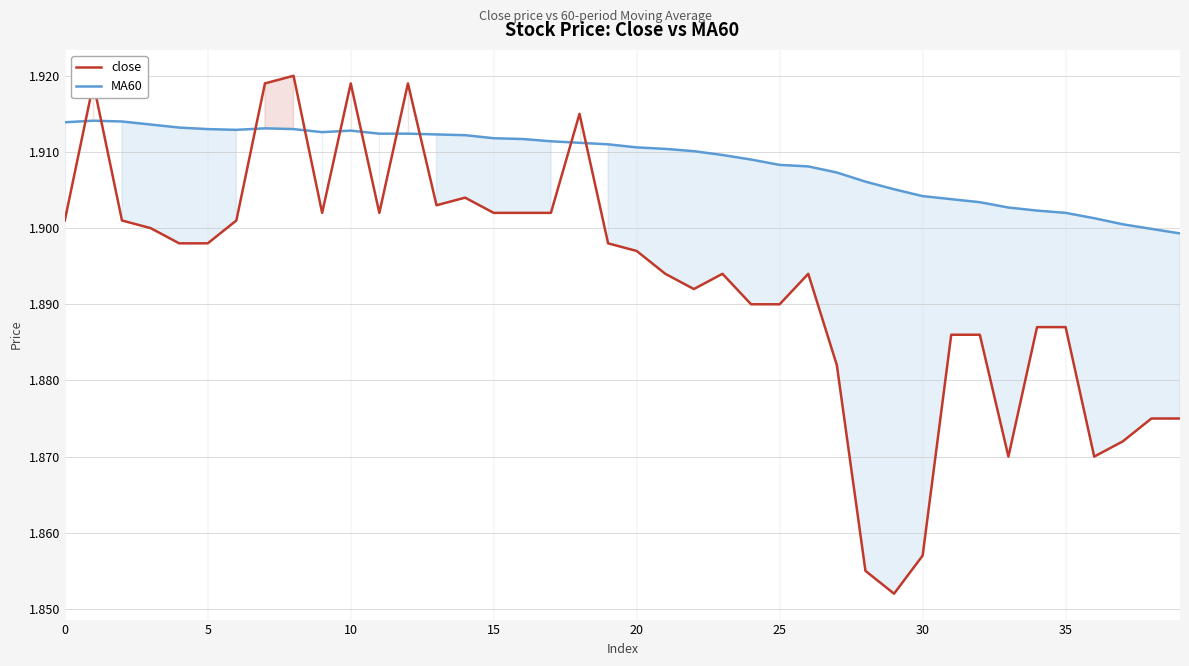

Reading left to right, list all the values displayed in this chart.

close: 1.9	1.9	1.9	1.9	1.9	1.9	1.9	1.9	1.9	1.9	1.9	1.9	1.9	1.9	1.9	1.9	1.9	1.9	1.9	1.9	1.9	1.9	1.9	1.9	1.9	1.9	1.9	1.9	1.9	1.9	1.9	1.9	1.9	1.9	1.9	1.9	1.9	1.9	1.9	1.9
MA60: 1.9	1.9	1.9	1.9	1.9	1.9	1.9	1.9	1.9	1.9	1.9	1.9	1.9	1.9	1.9	1.9	1.9	1.9	1.9	1.9	1.9	1.9	1.9	1.9	1.9	1.9	1.9	1.9	1.9	1.9	1.9	1.9	1.9	1.9	1.9	1.9	1.9	1.9	1.9	1.9